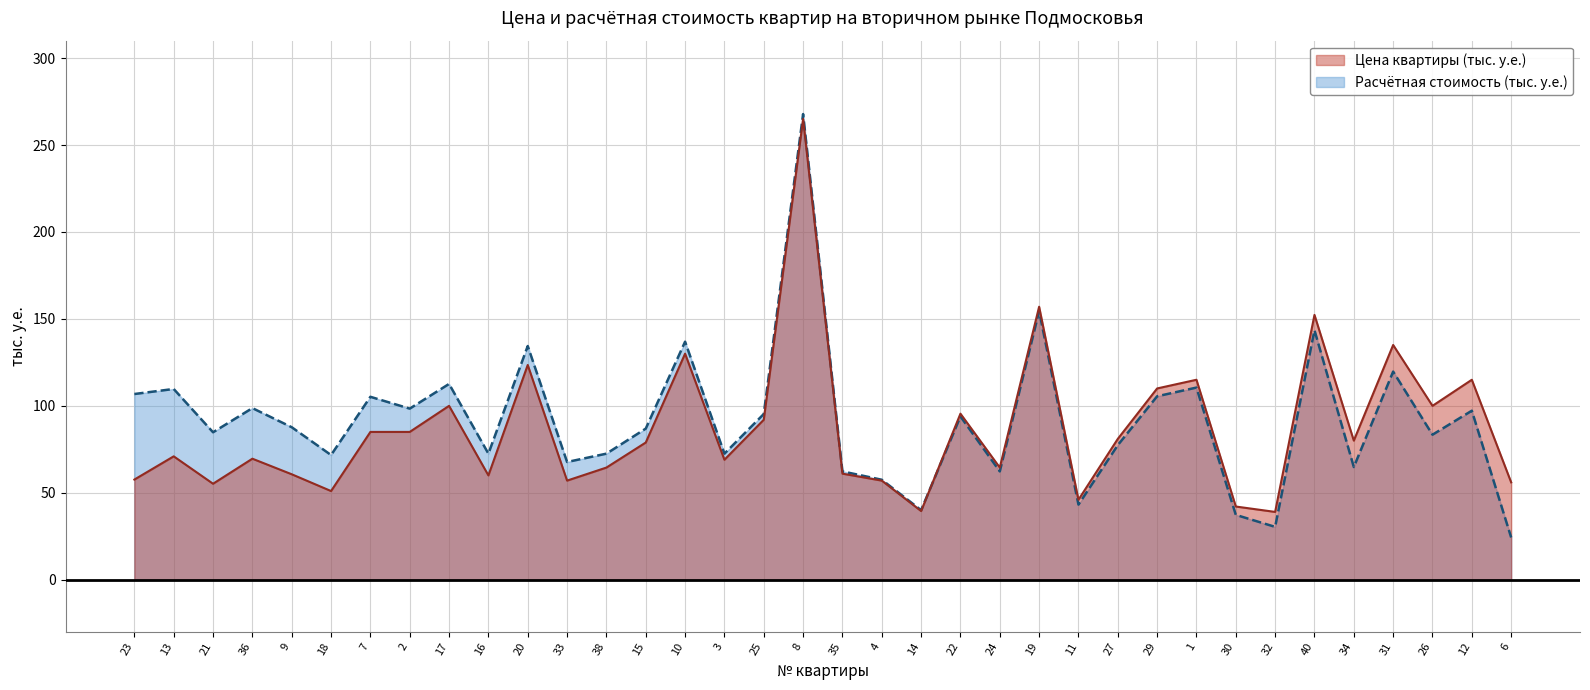

Which series changed the most between 18 and 38?

Цена квартиры (тыс. у.е.)